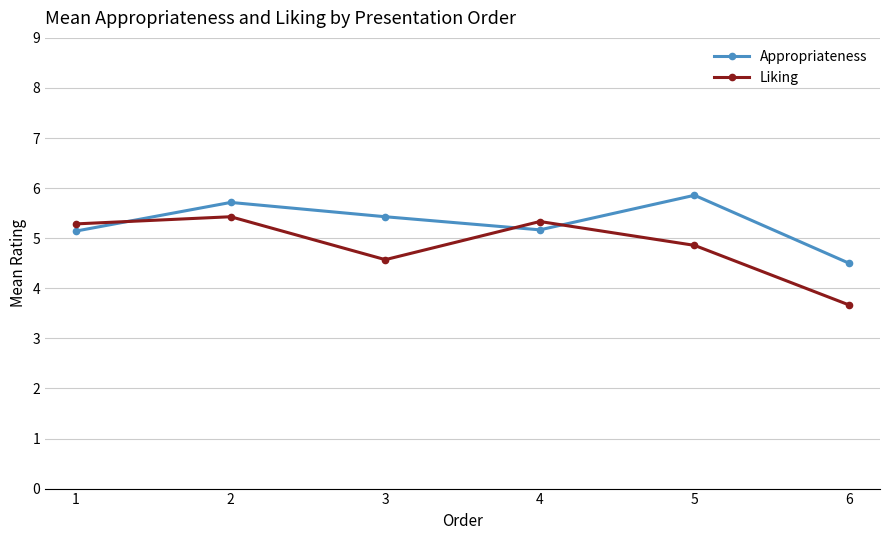

How many interior local peaks does the Appropriateness series have?

2